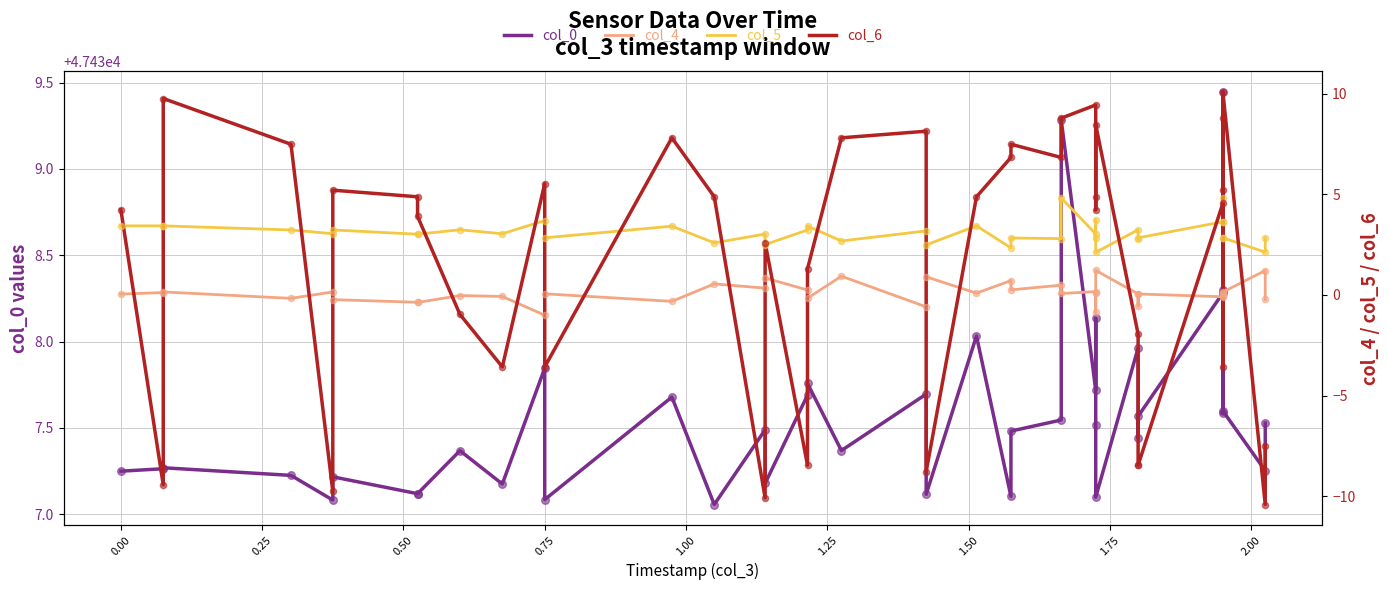

Which series contains the lowest Y value?

col_6